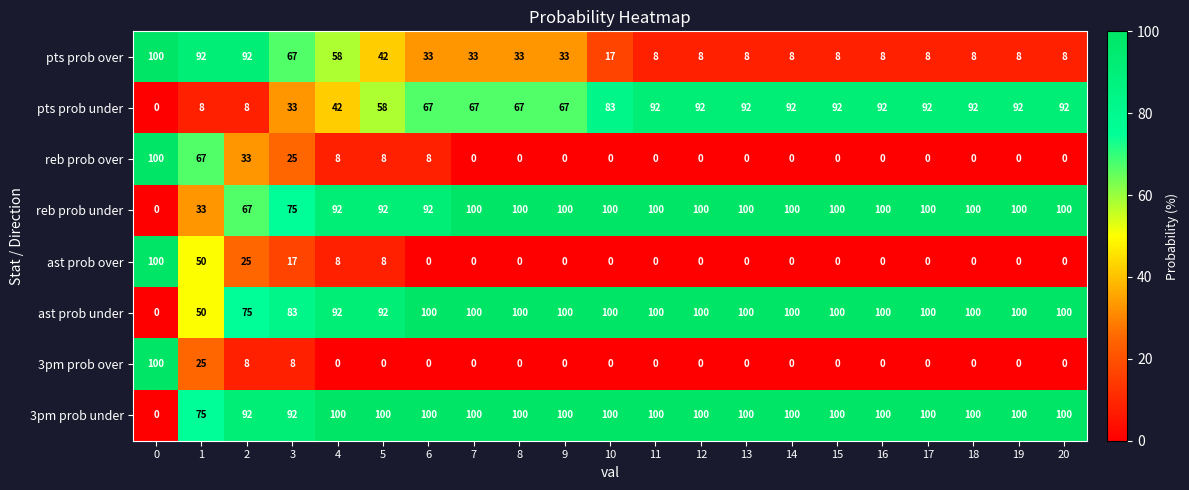

Is it true that 3pm prob over equals 62 at 12?

False